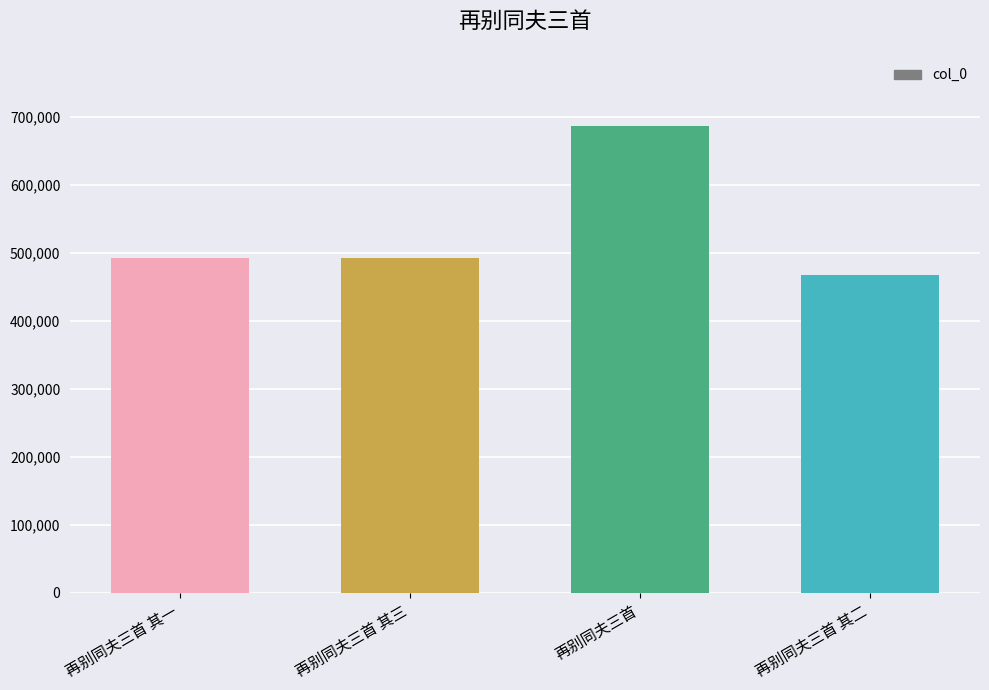

What is the value of the 2nd bar from the left?

493076